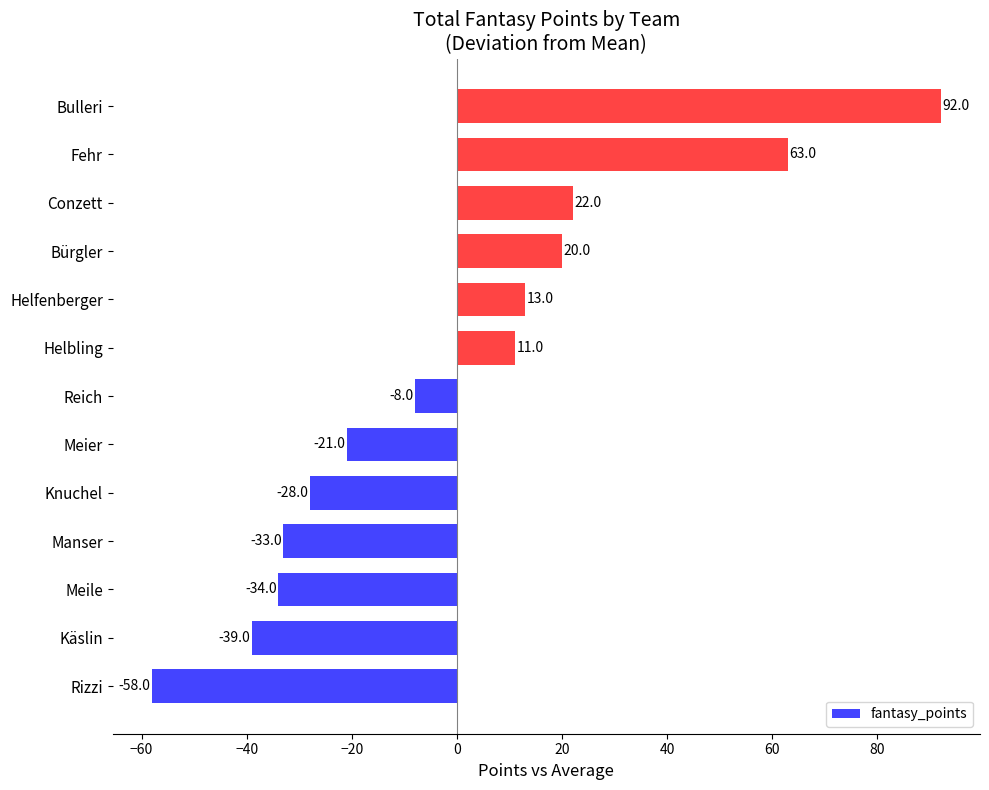

Is it true that the value at Meile is -57?

False